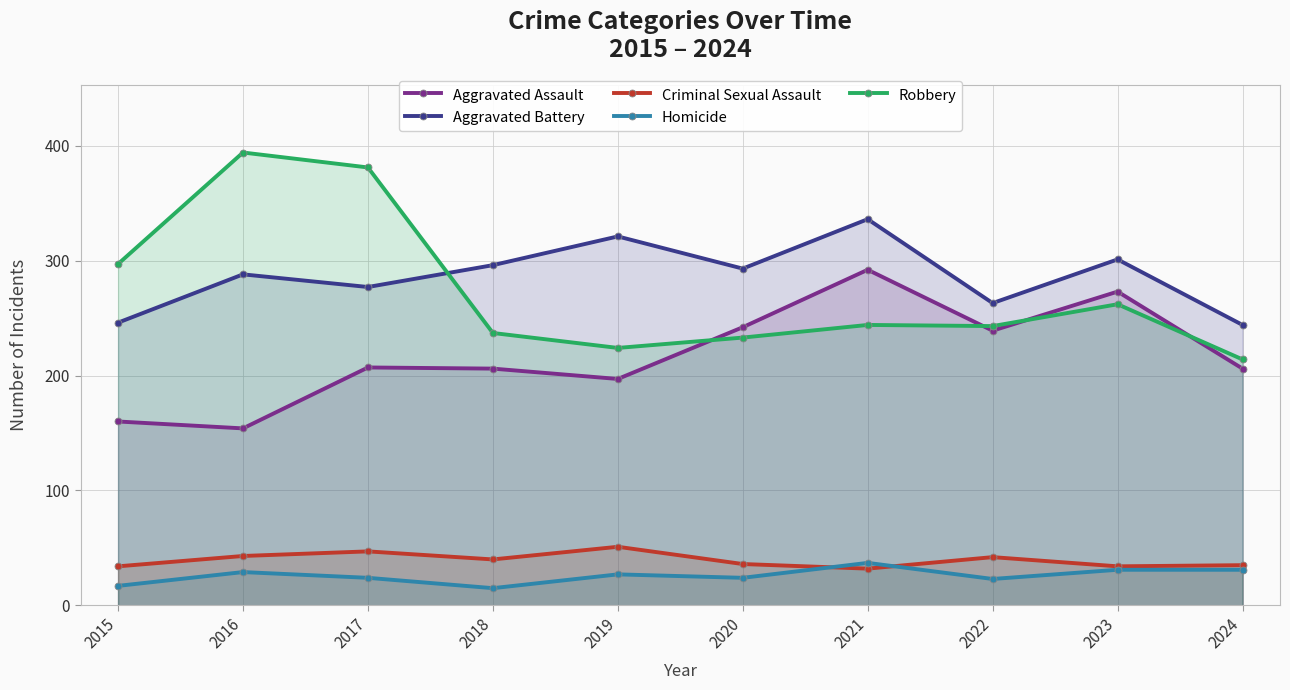

At which category is the sum across all series the highest?

2021